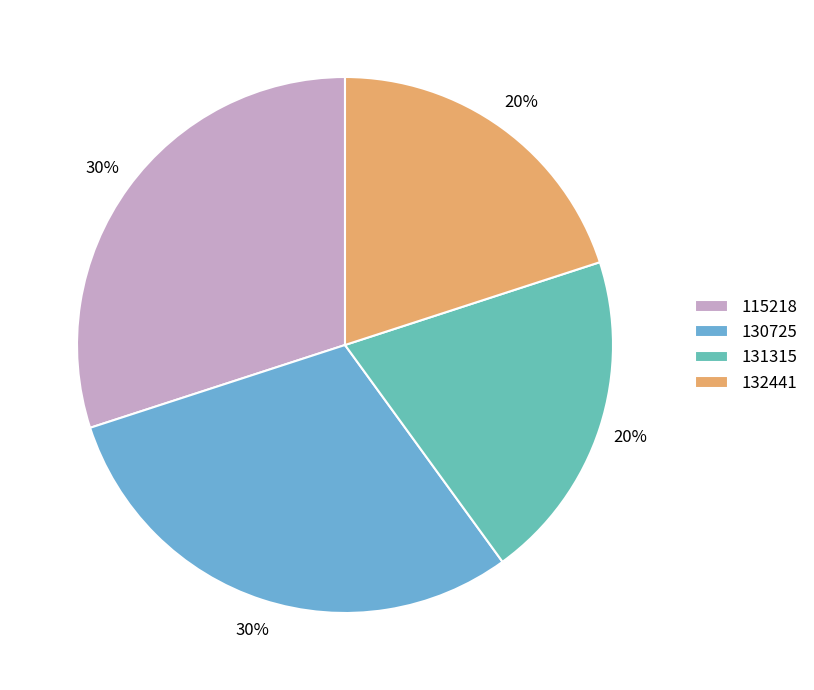

To the nearest percent, what portion does 130725 represent?

30%